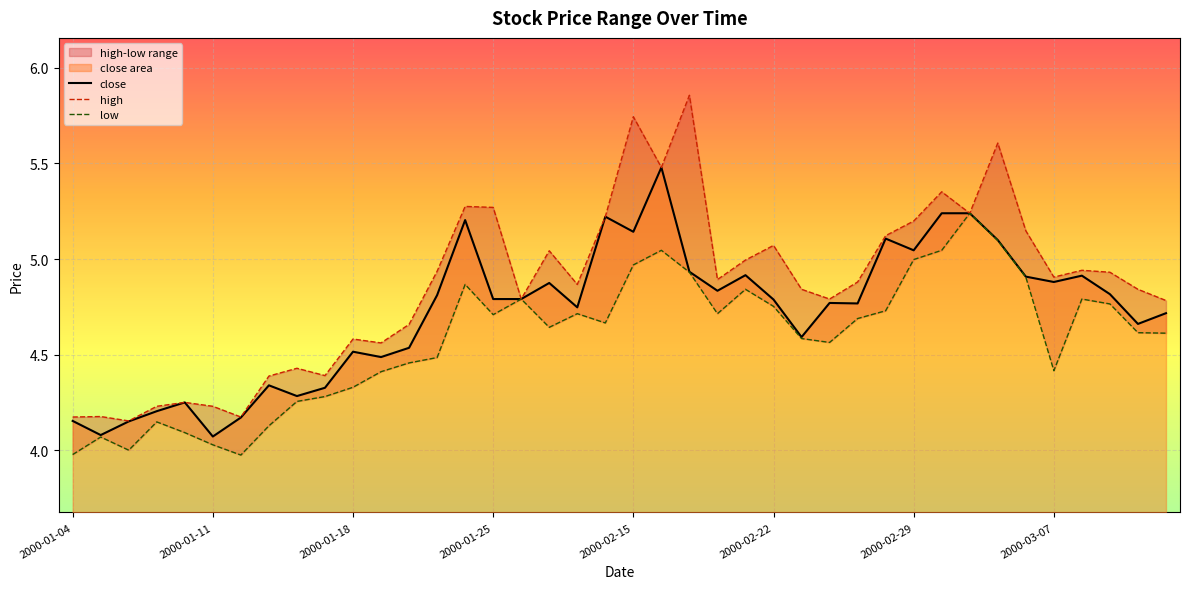

What is the sum of all low values?

183.3